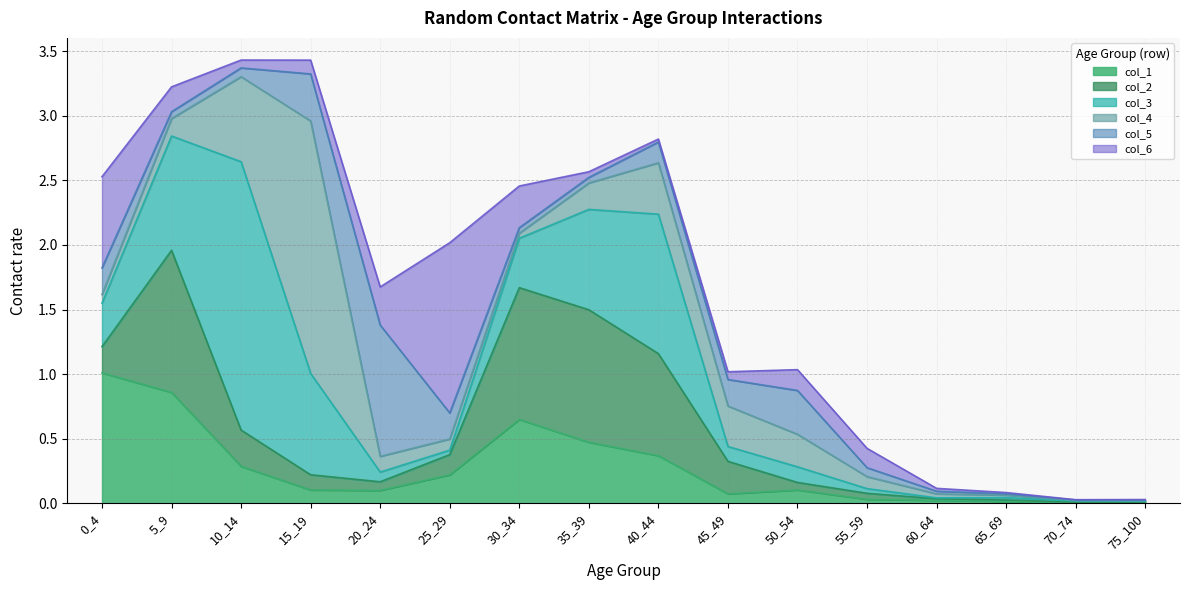

Count the number of data series in this chart.

6